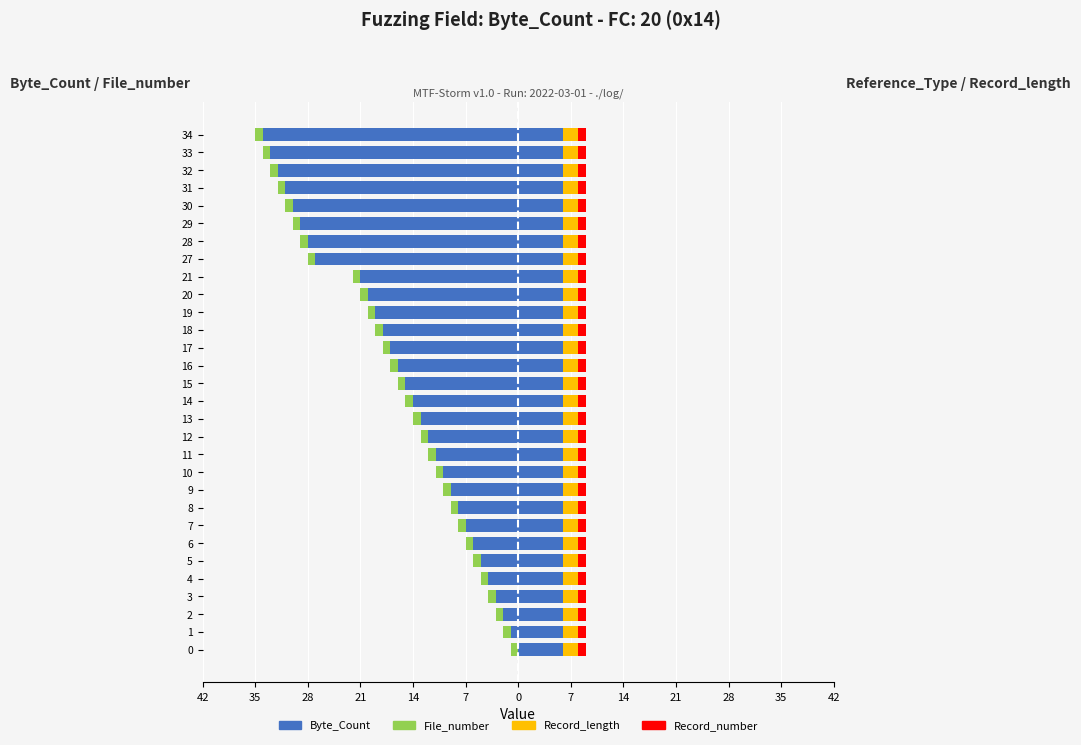

Count the number of data series in this chart.

4